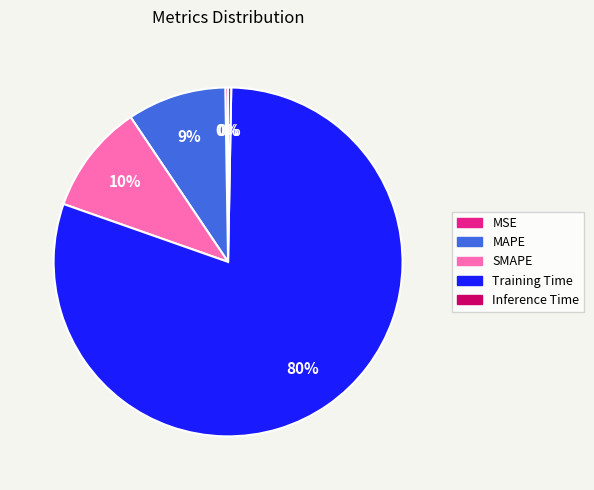

Is the sum of MAPE and SMAPE greater than half?

No